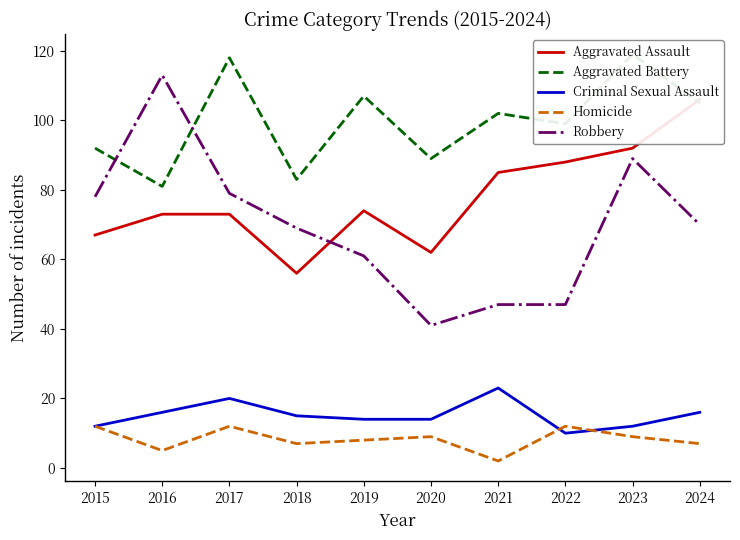

Between 2016 and 2023, which is larger?

2023